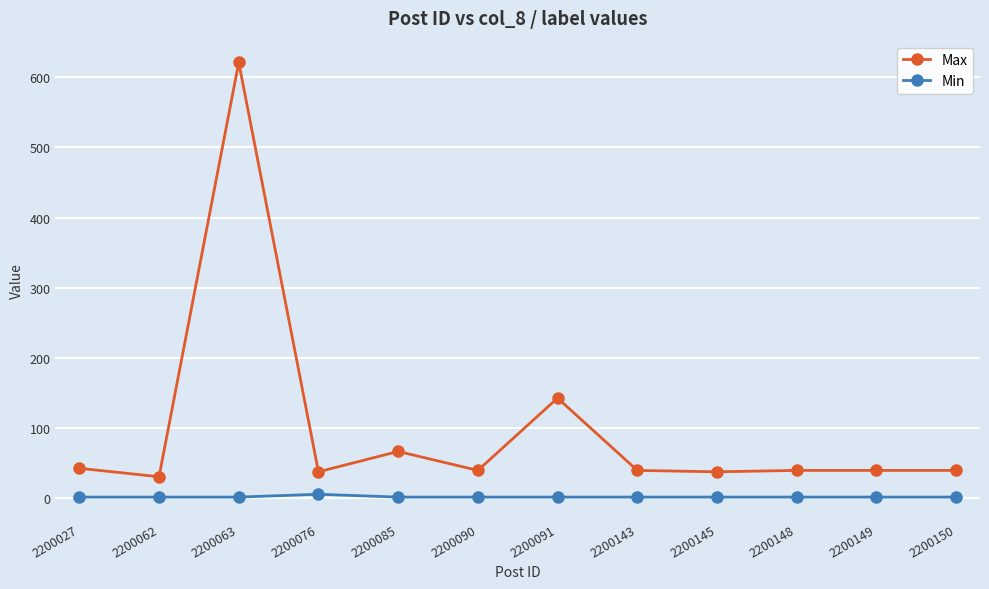

Where is Max nearest to the value 326?

2200091